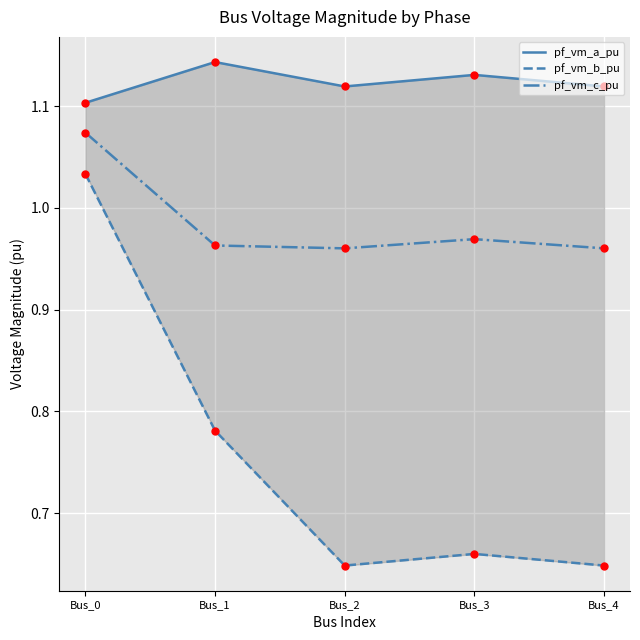

What is the total value across all series at Bus_0?

3.2